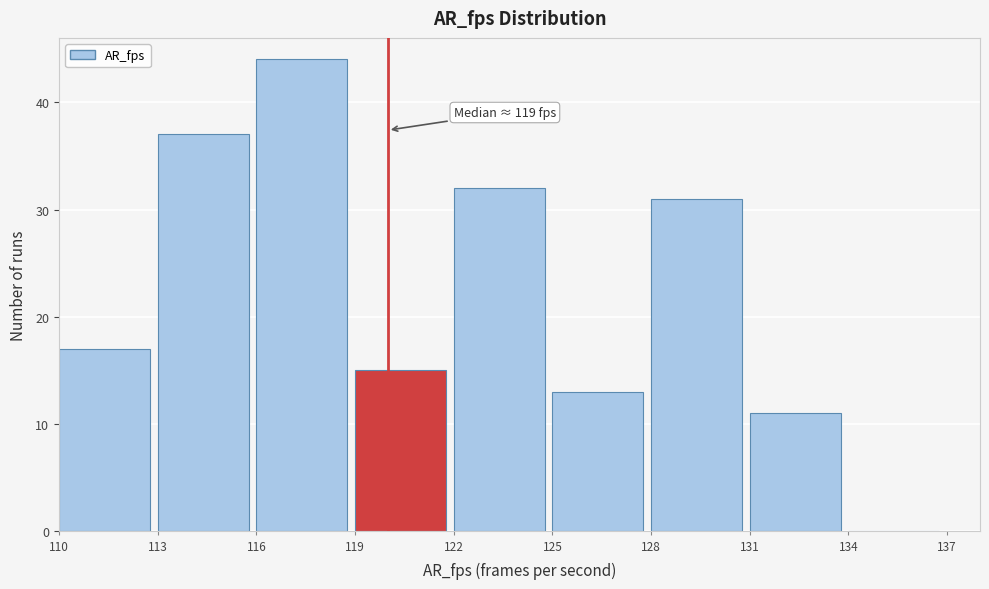

Over which range of the x-axis is the bar tallest?

116 to 119